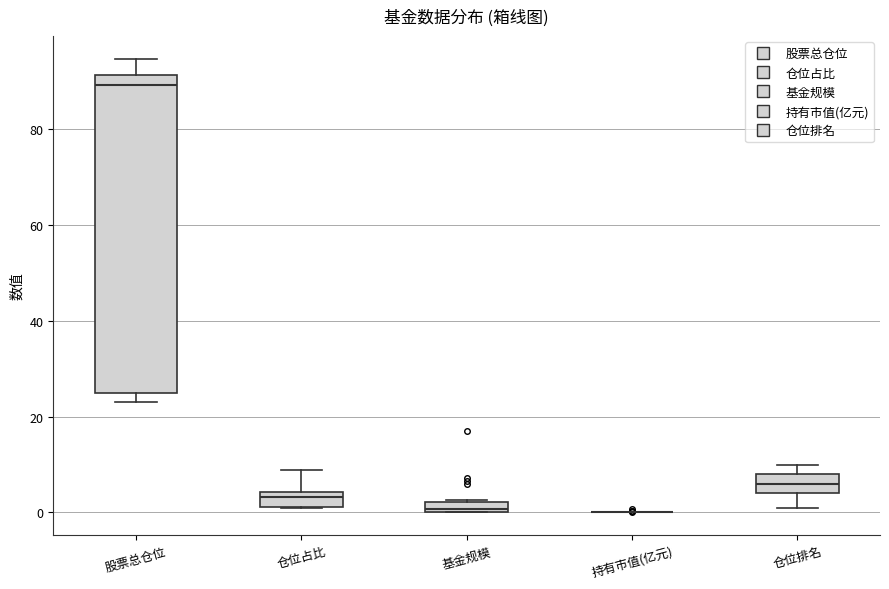

Comparing the boxes themselves (not the whiskers), which one is the tallest?

股票总仓位